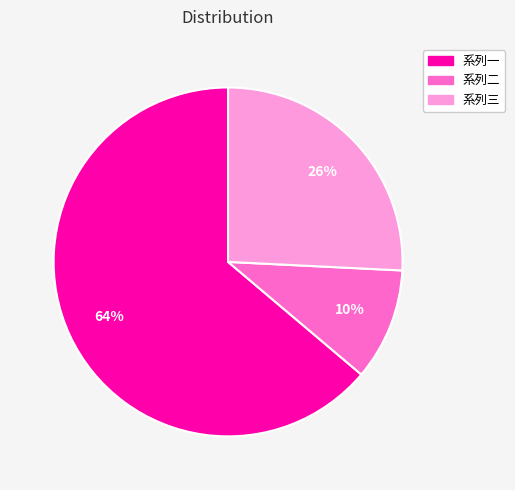

Rank the categories by value from highest to lowest.

系列一, 系列三, 系列二